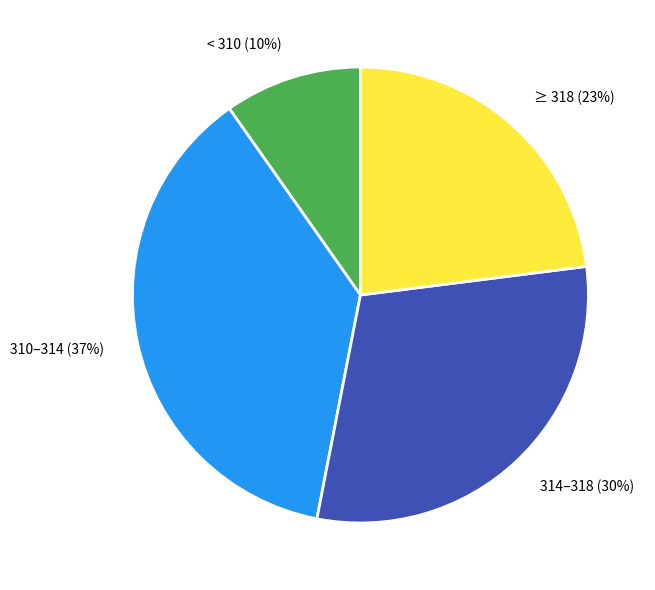

How many segments does this pie chart have?

4